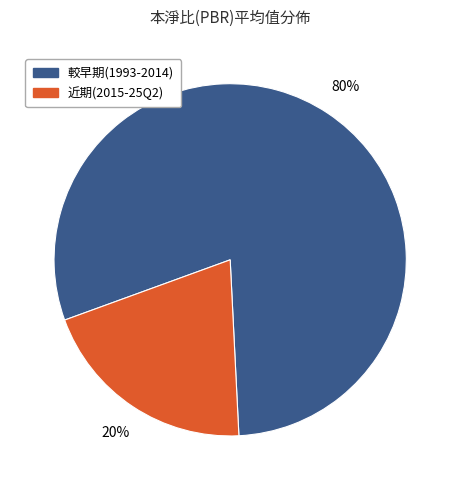

To the nearest percent, what is the average slice percentage?

50%